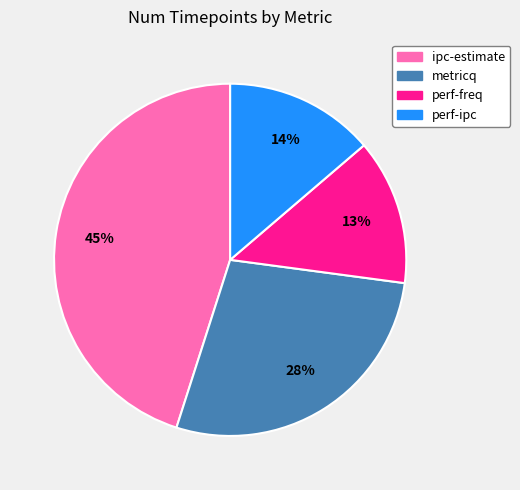

The perf-ipc slice represents 14% of the pie. True or false?

True